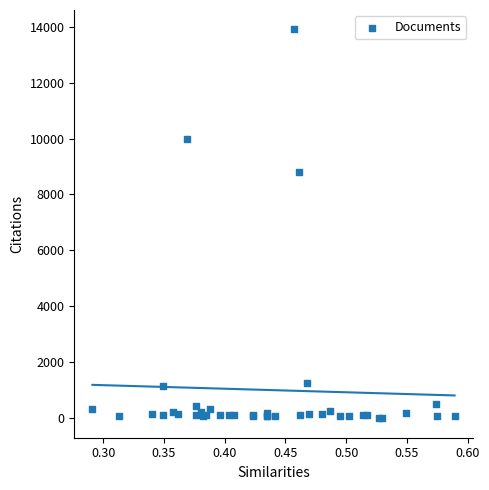

What Y value in the scatter plot is closest to 6949?

8795